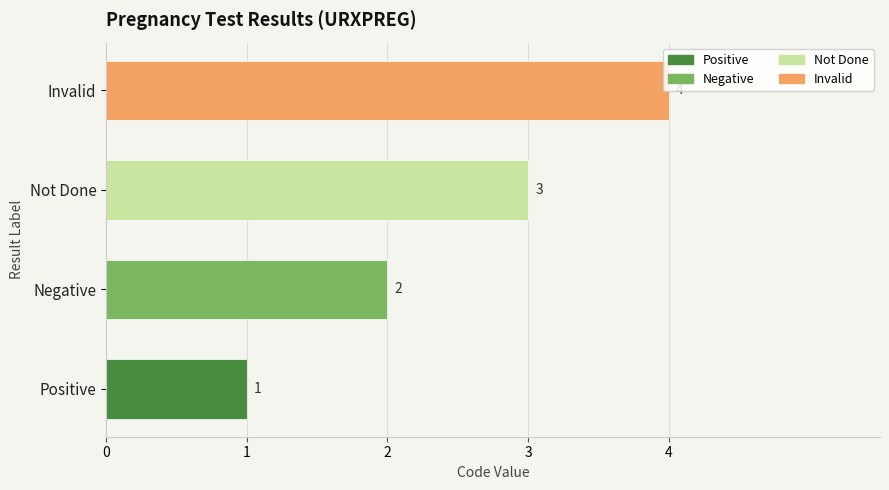

The chart shows a value of 0 at Positive. True or false?

False